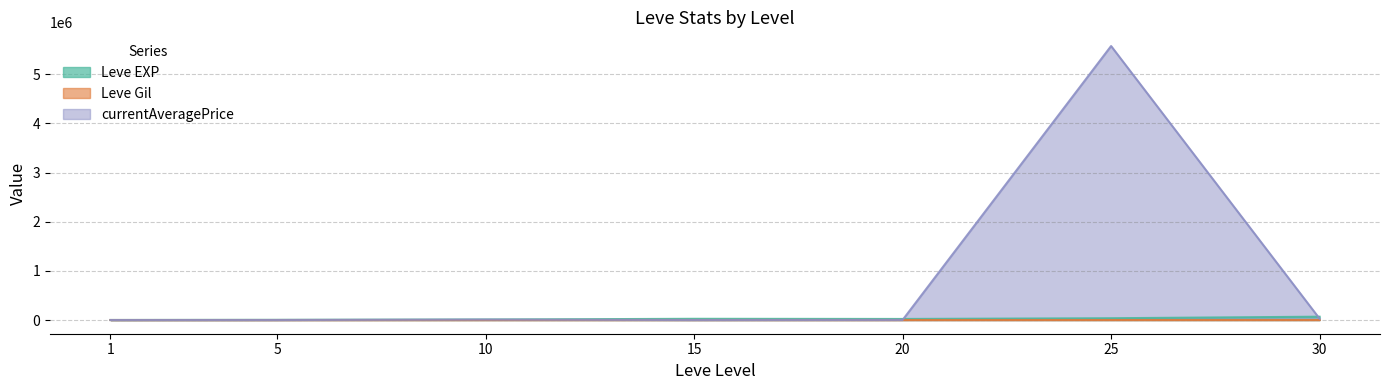

How many data points does each series have?

7